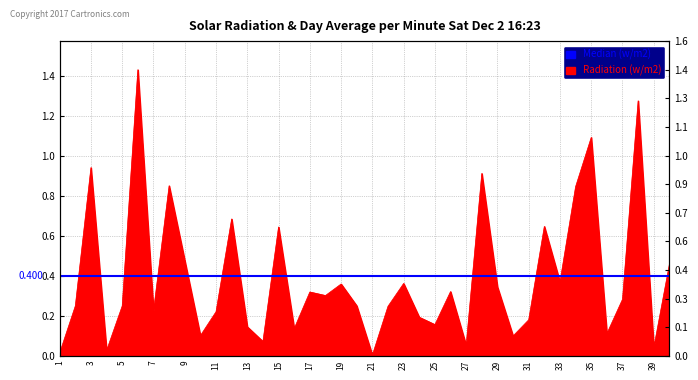

What is the average value?

0.4